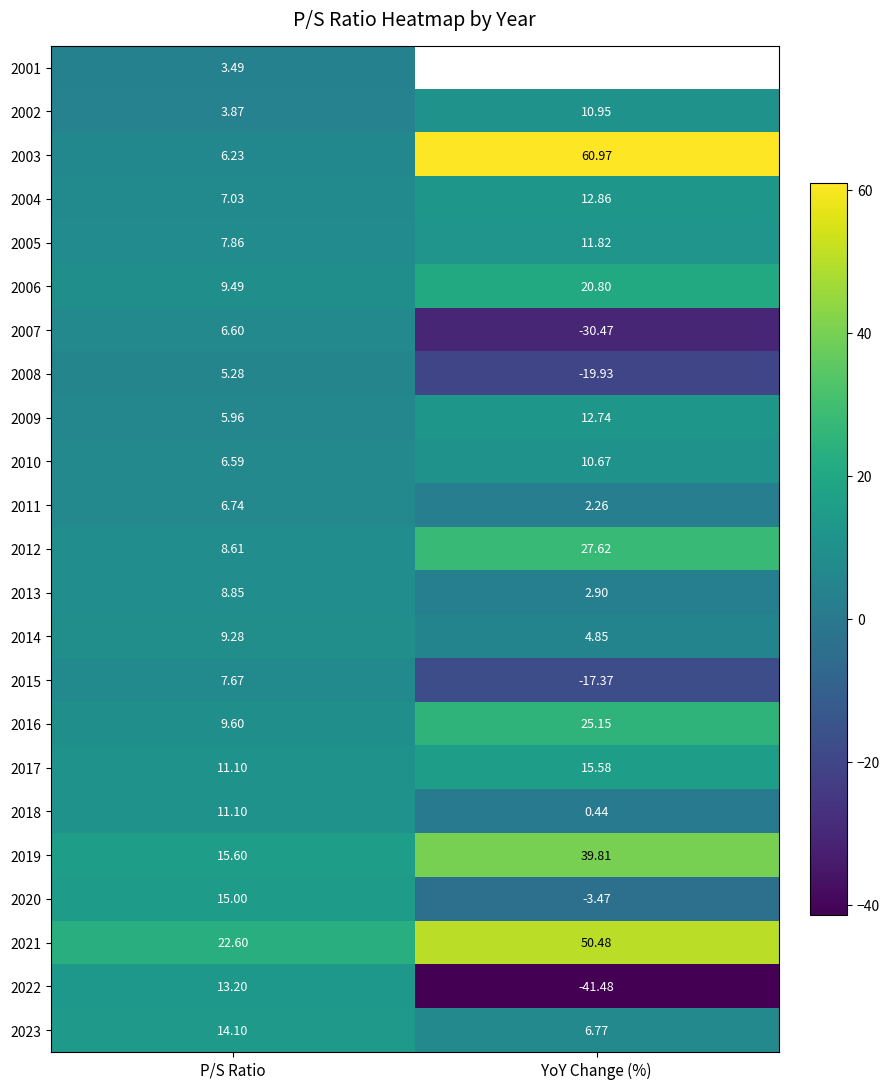

What is the total value across all series at P/S Ratio?

215.8